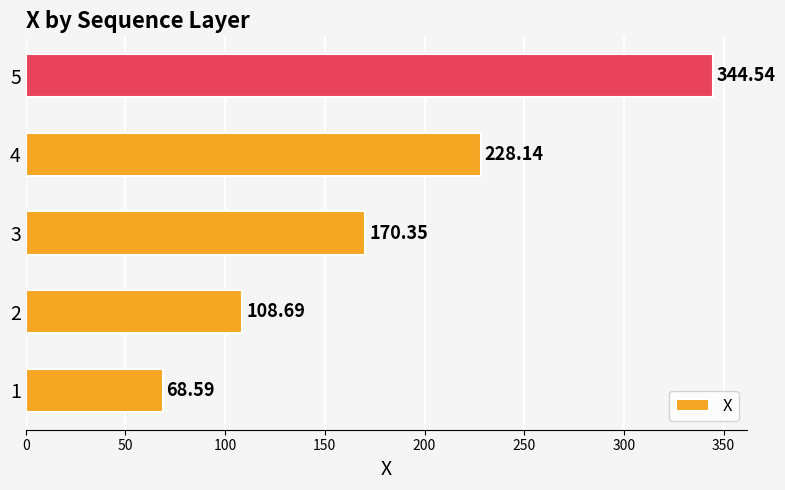

What is the average value?

184.1